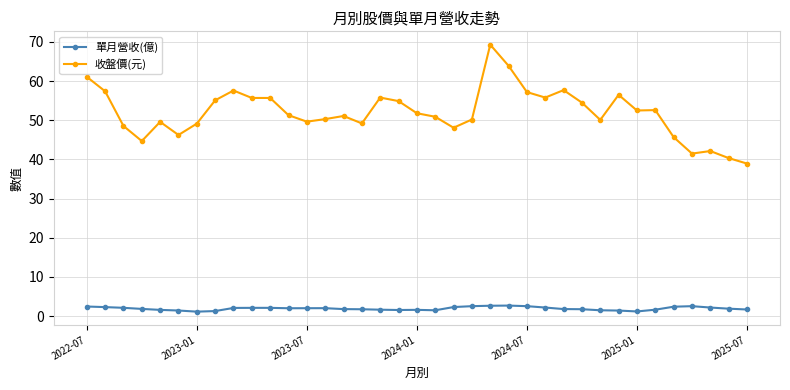

What is the maximum value shown in the chart?

69.3